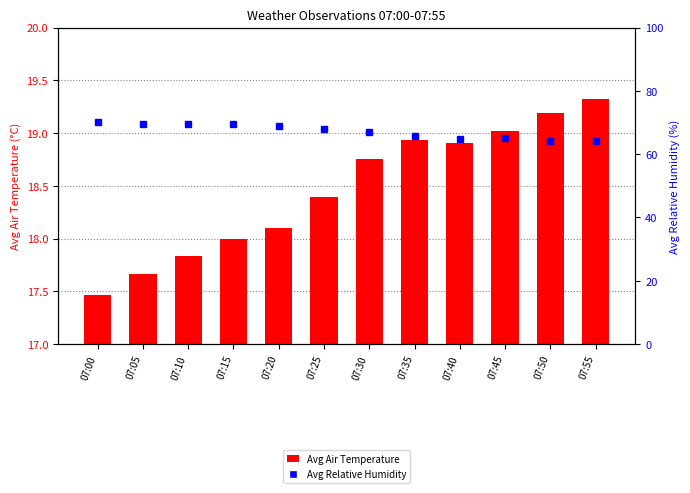

What is the total value across all series at 07:25?

86.4